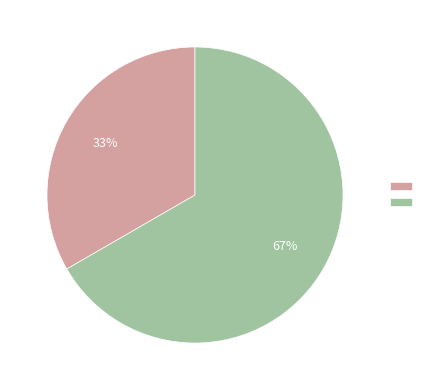

Is there any slice that represents more than half of the pie?

Yes